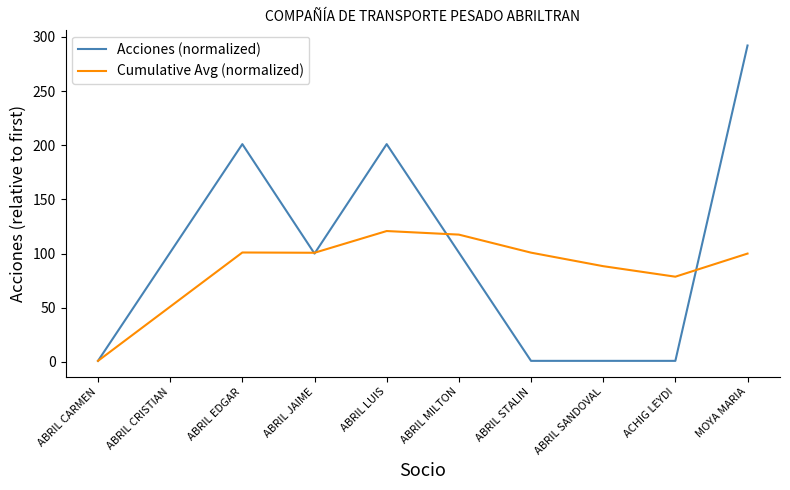

Which series changed the most between ABRIL EDGAR and ACHIG LEYDI?

Acciones (normalized)